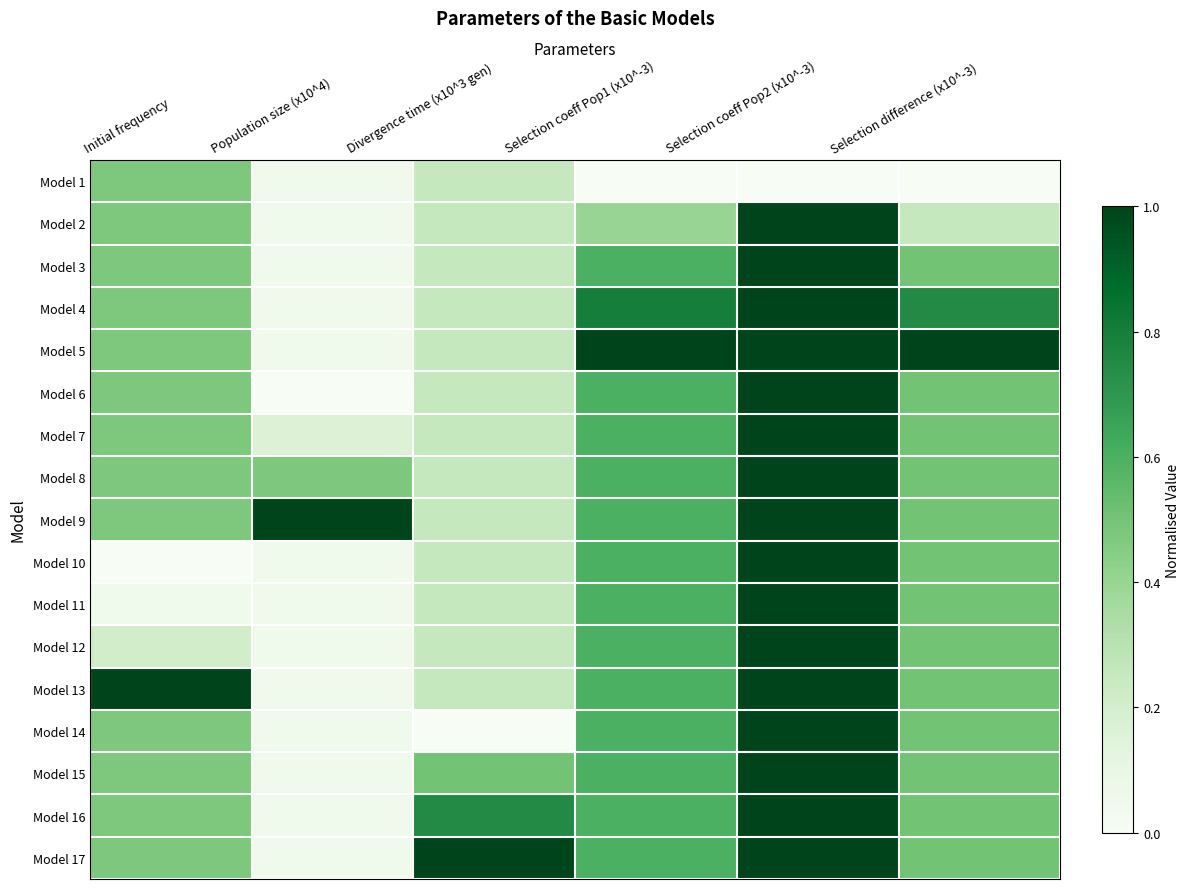

At which category is the sum across all series the highest?

Selection coeff Pop2 (x10^-3)